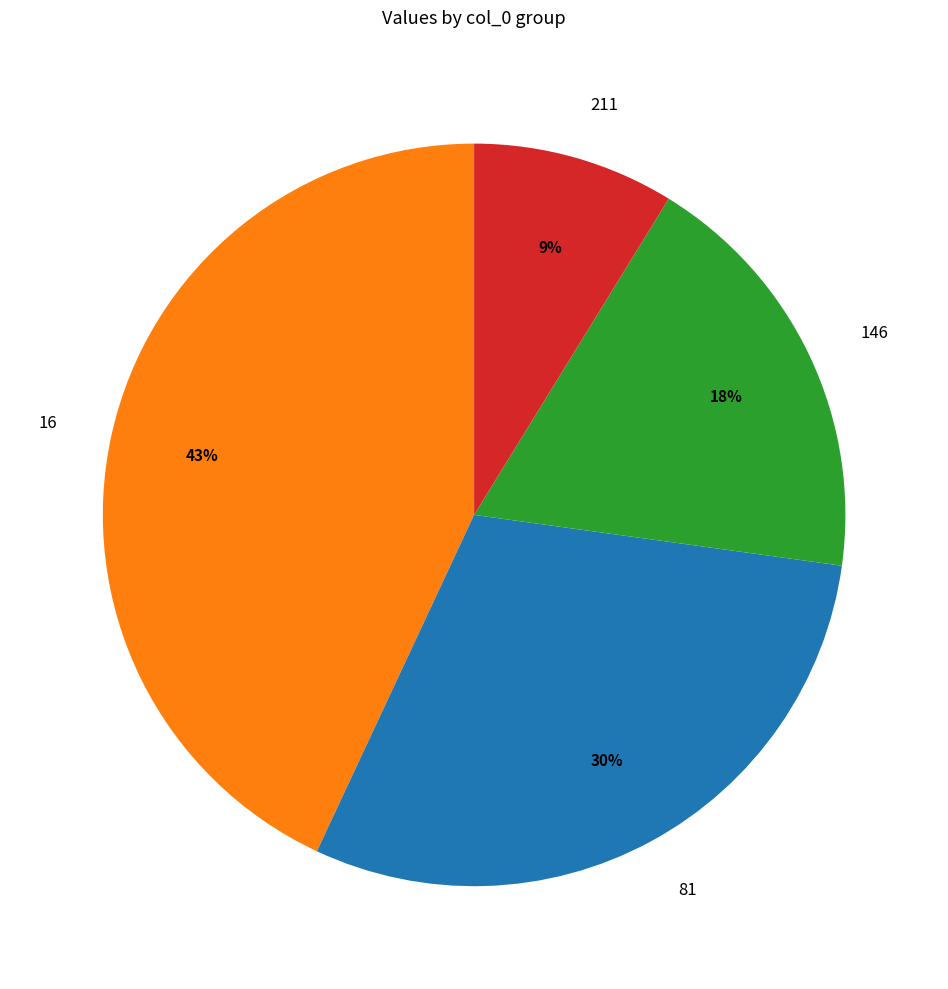

Is it true that 81 is 40% of the pie?

False